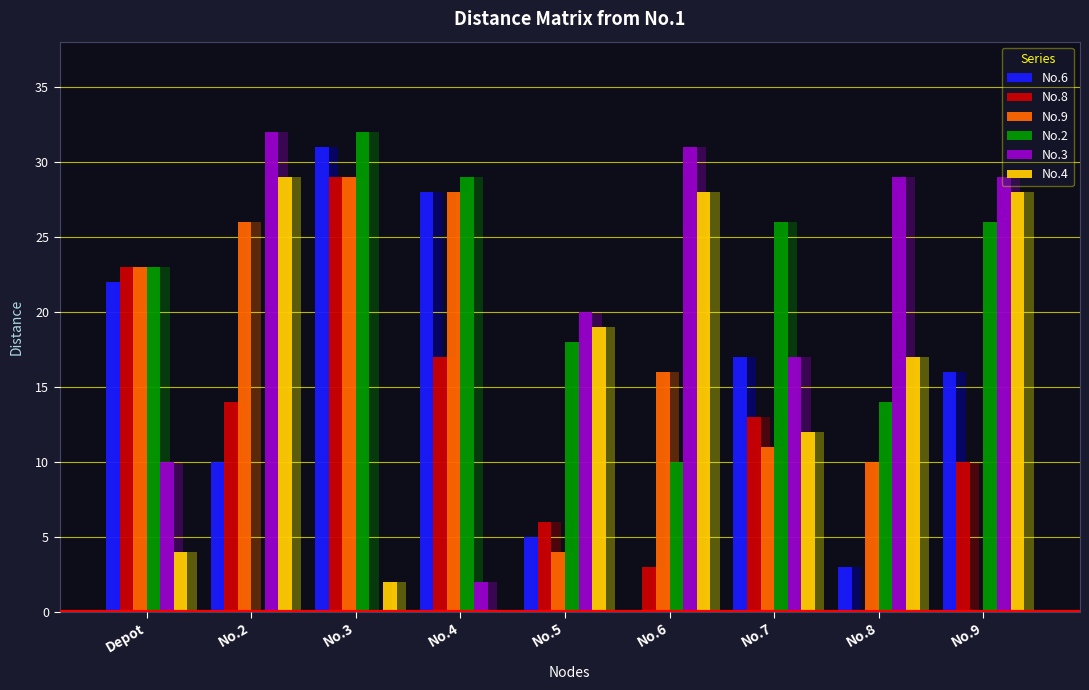

Rank the categories by No.2 value from highest to lowest.

No.3, No.4, No.7, No.9, Depot, No.5, No.8, No.6, No.2